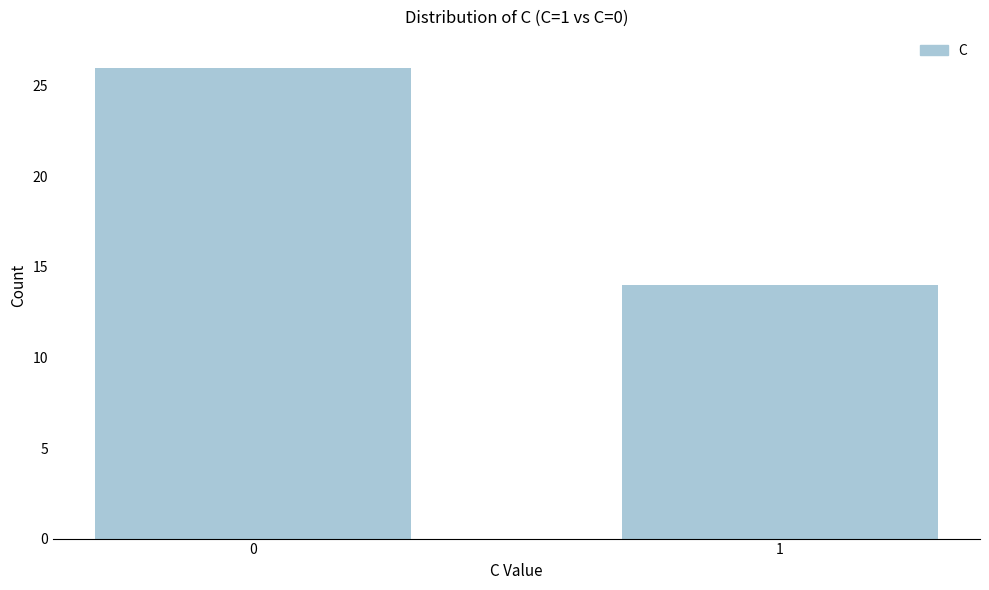

Reading right to left, list all the values displayed in this chart.

1=14	0=26